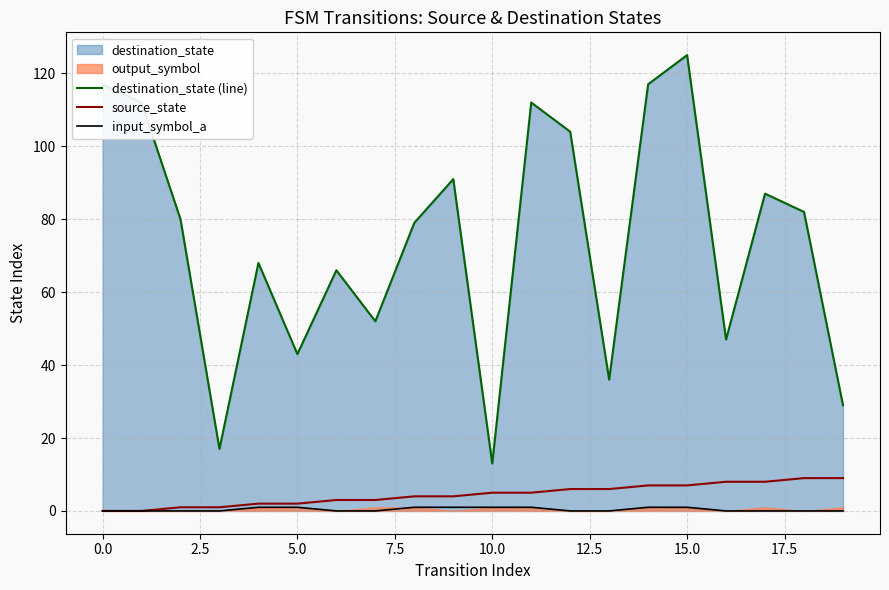

At which label does destination_state (line) reach its peak?

15.0